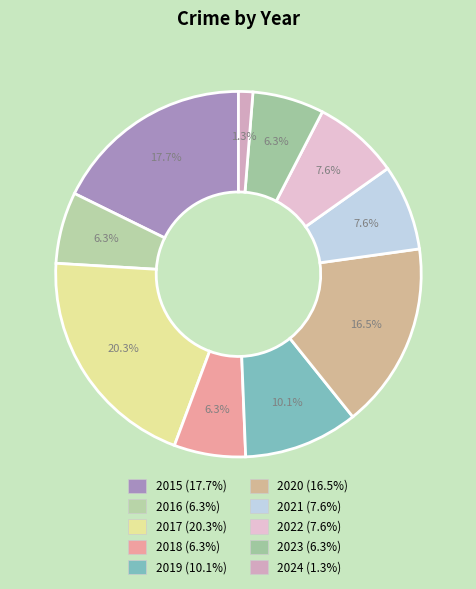

To the nearest percent, what is the difference between the 2017 and 2015 slice percentages?

3%